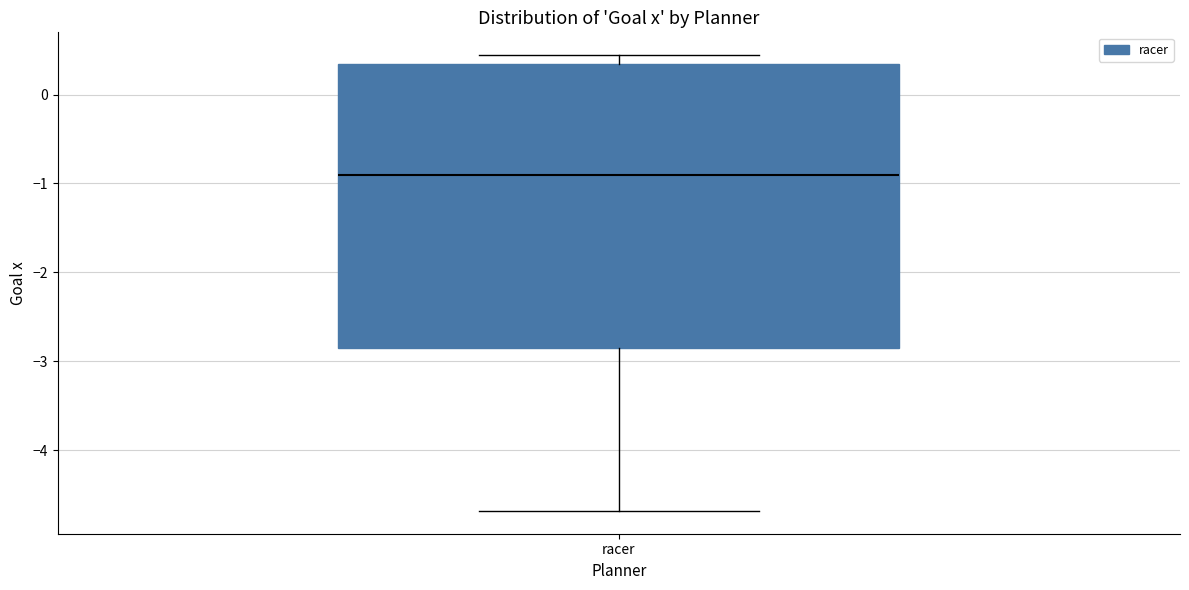

Where does the median line of the box for racer sit on the y-axis? The values are not printed on the chart, so give them approximately, as read against the axis.

-0.9